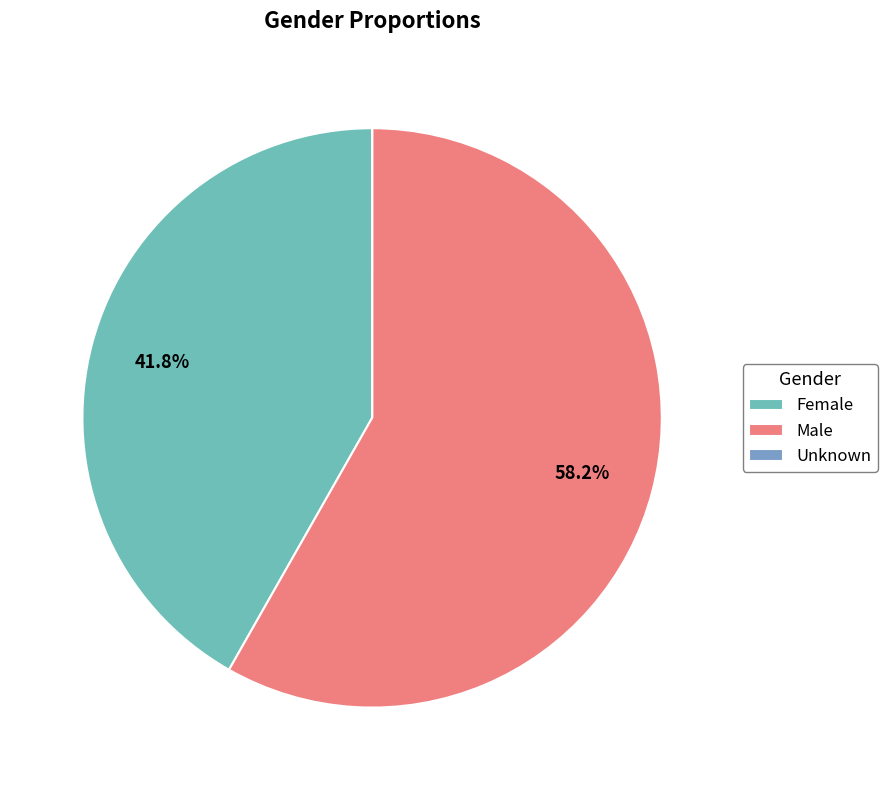

Is Female the majority of the pie?

No